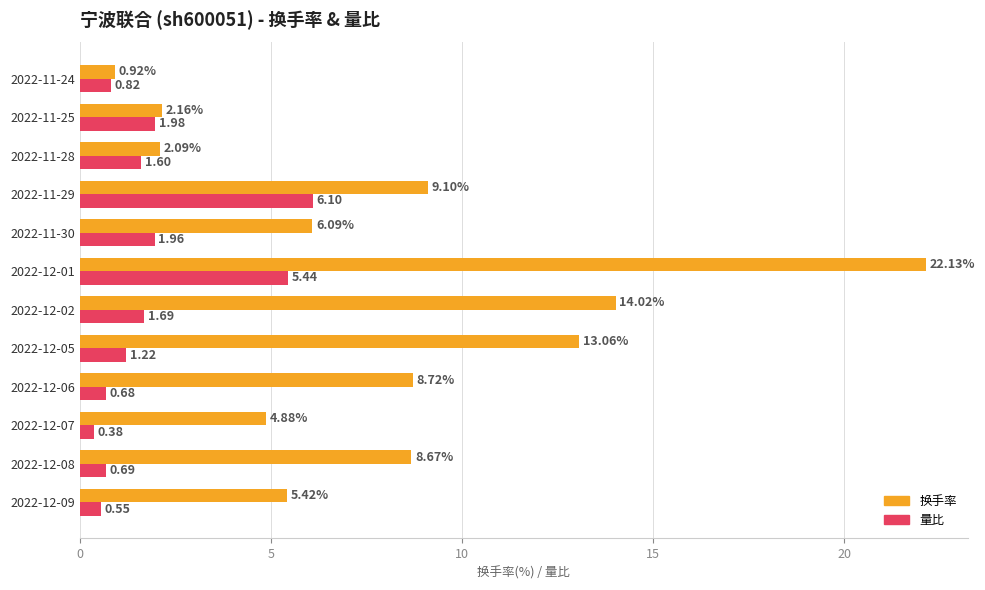

Rank the series at 2022-11-30 from lowest to highest value.

量比, 换手率